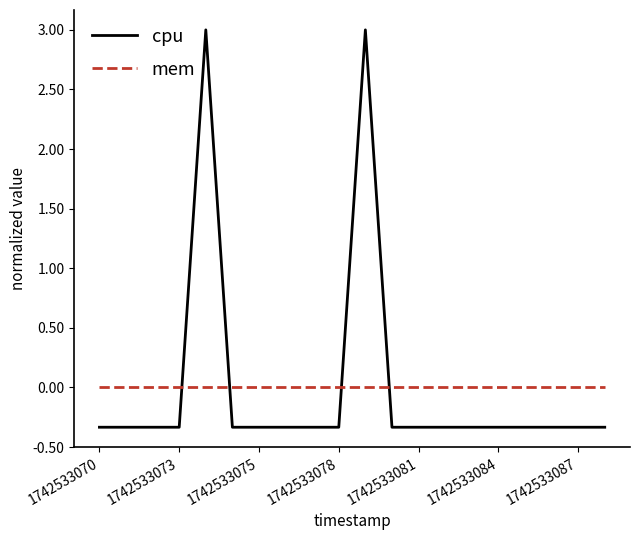

What is the greatest value displayed?

3.0